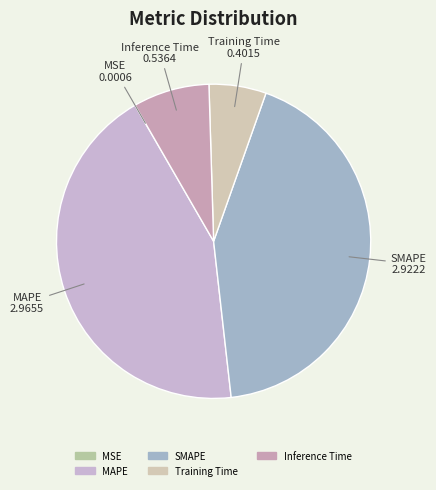

Which slice is the largest?

MAPE